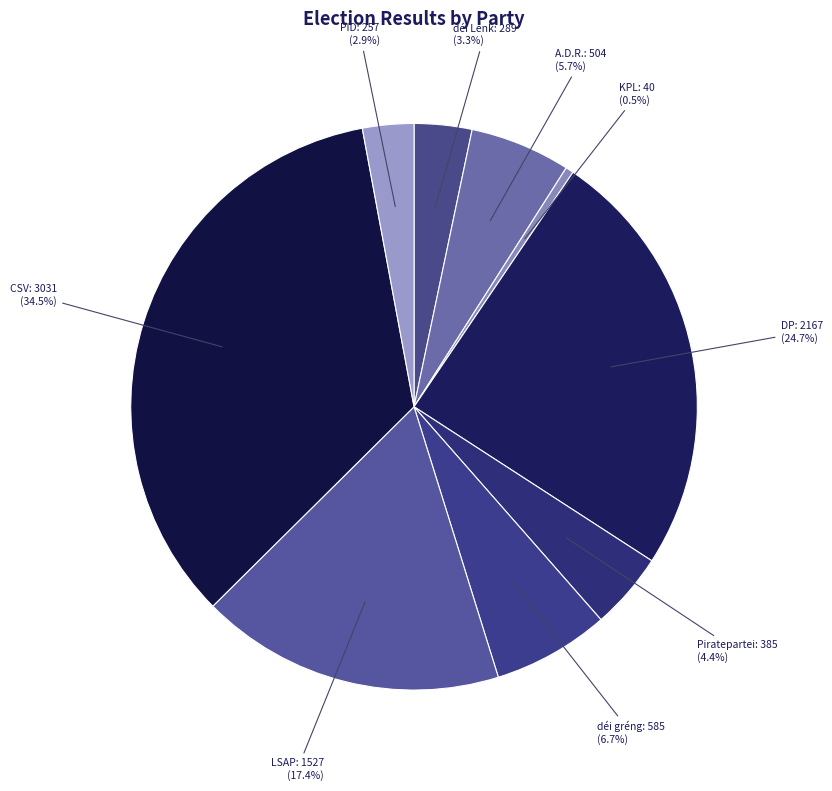

Does A.D.R. account for over 50% of the chart?

No